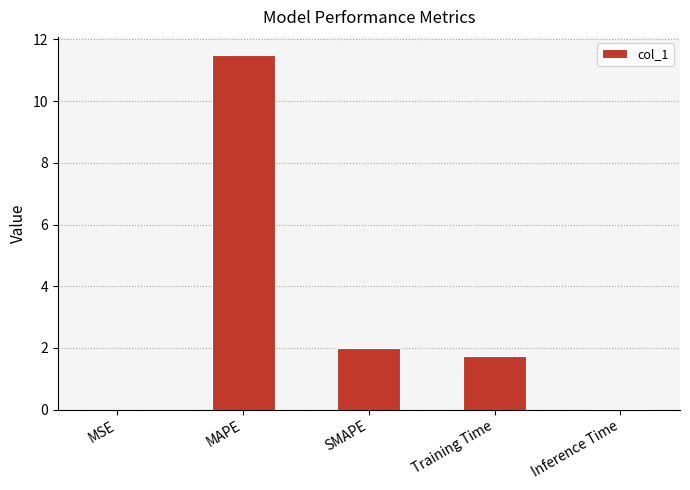

Where does the data first go above 1?

MAPE